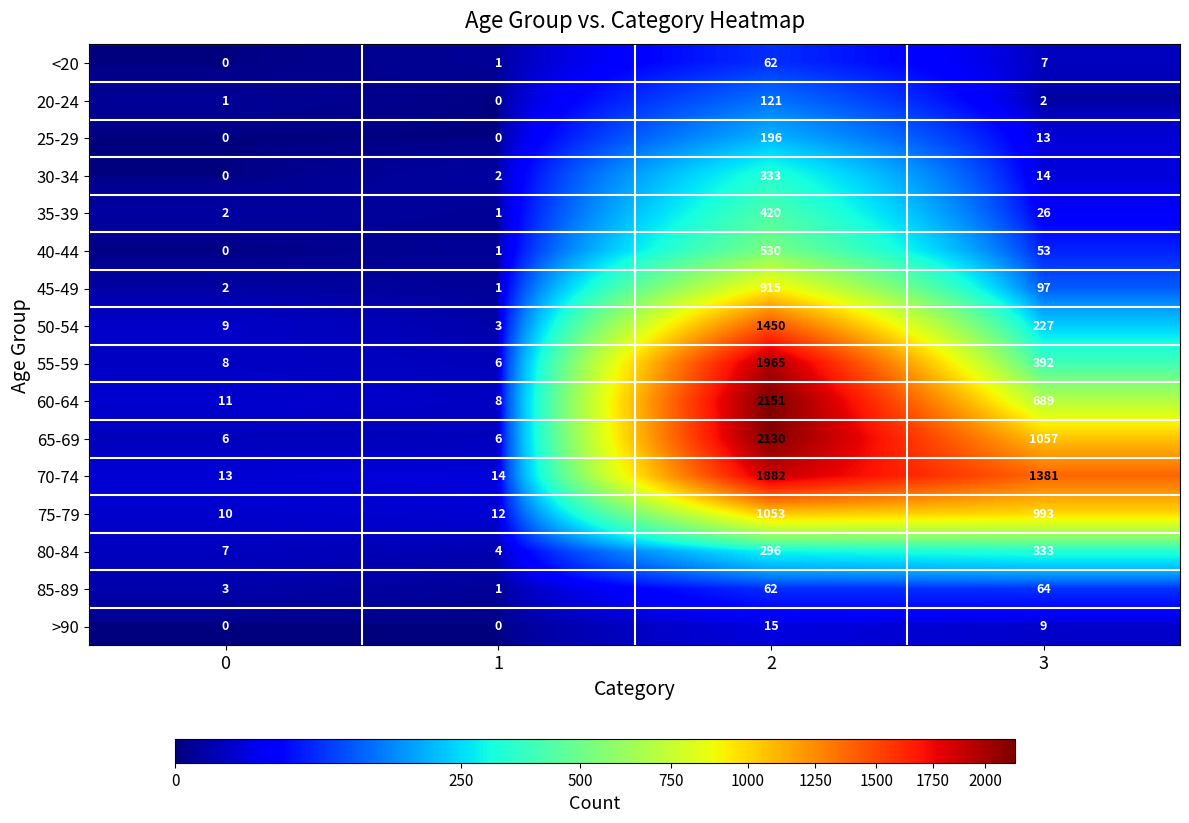

At which category is the sum across all series the highest?

2